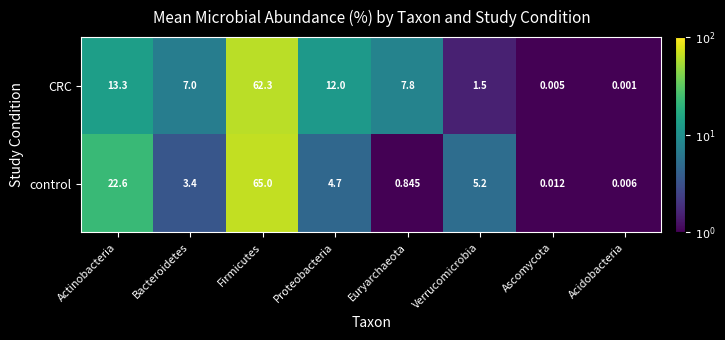

At which label is control closest to 32?

Actinobacteria